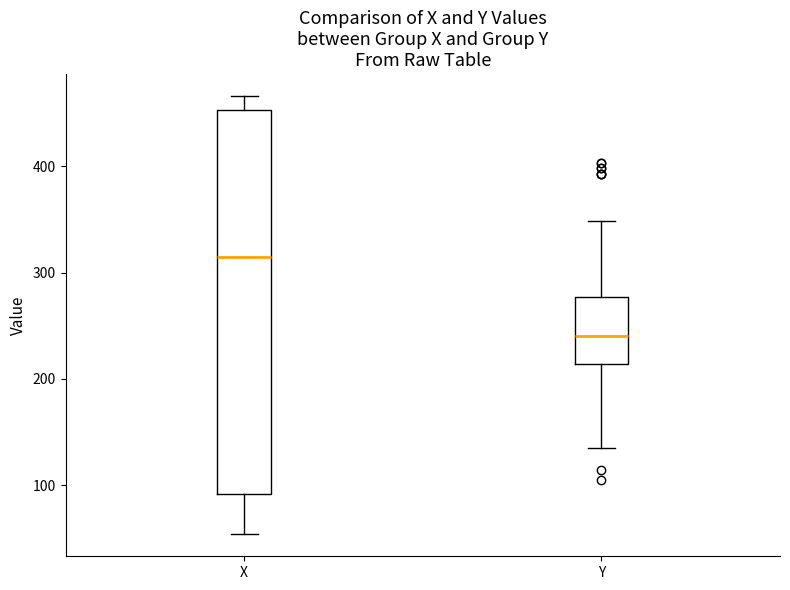

Reading left to right, read every box against the y-axis: the position of its median line, the range the box covers, and the ends of its whiskers. The values are not printed on the chart, so give them approximately, as read against the axis.

X: median 320, box 90 to 450, whiskers 50 to 470
Y: median 240, box 210 to 280, whiskers 140 to 350